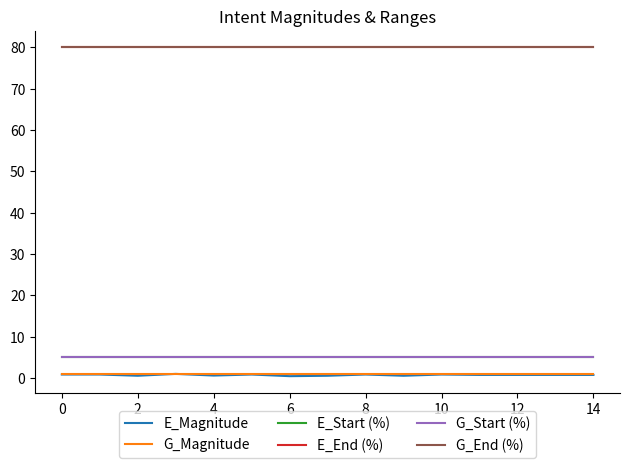

How many lines are shown in the chart?

6